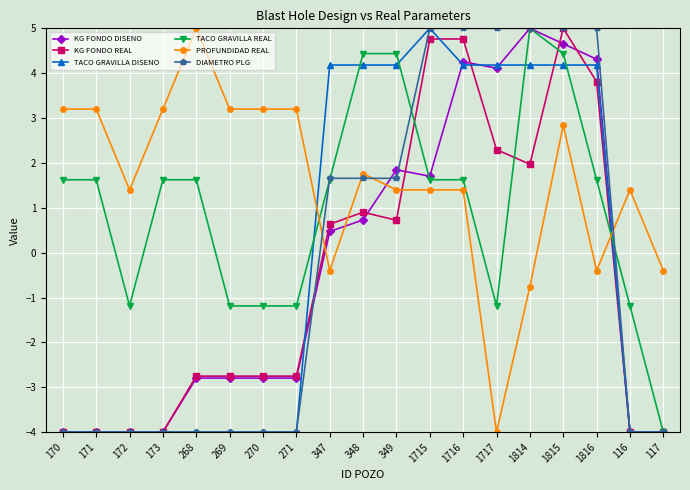

What is the maximum value shown in the chart?

5.0